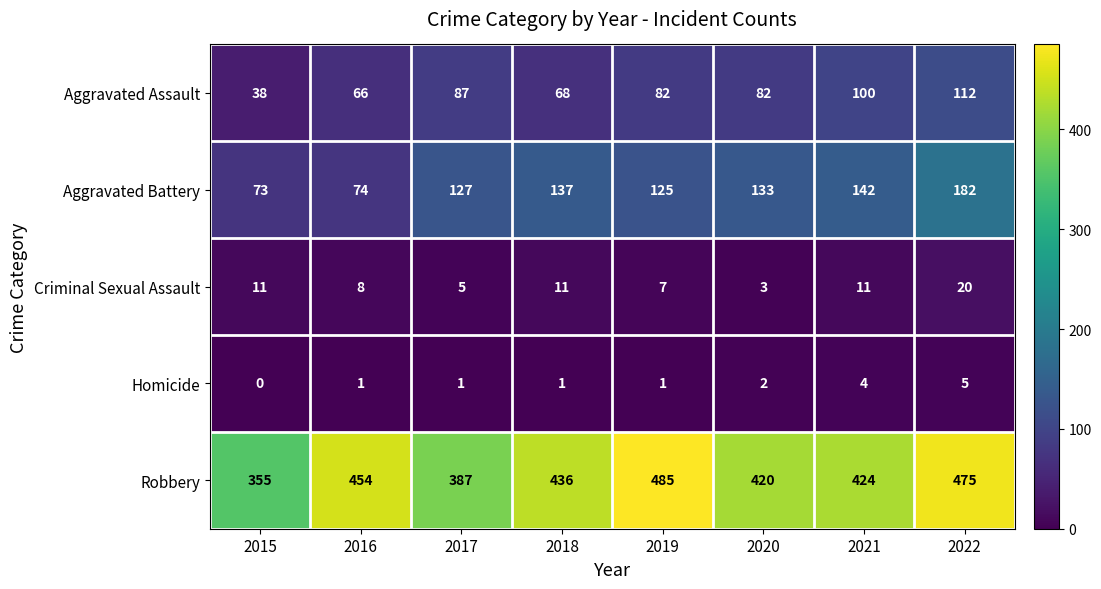

At how many categories does at least one series exceed 3?

8